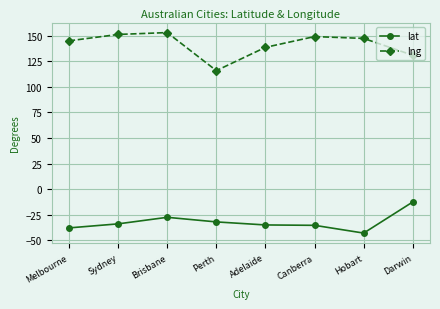

Which series changed the most between Perth and Darwin?

lat